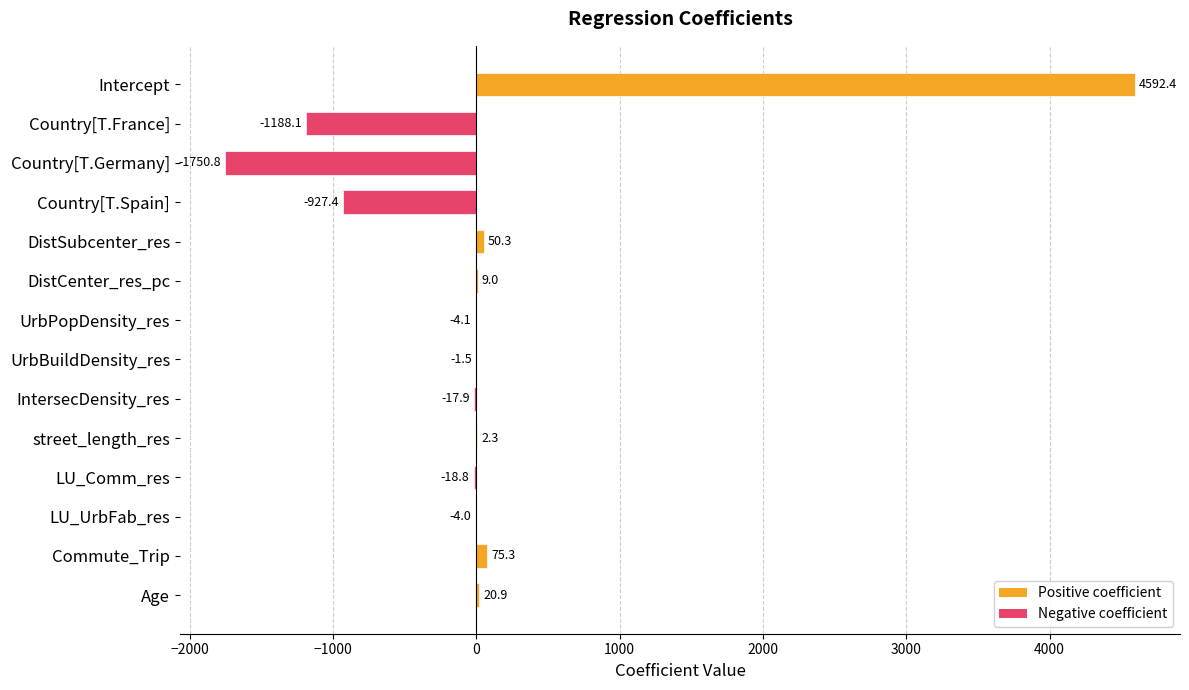

Does the chart contain stacked bars?

No